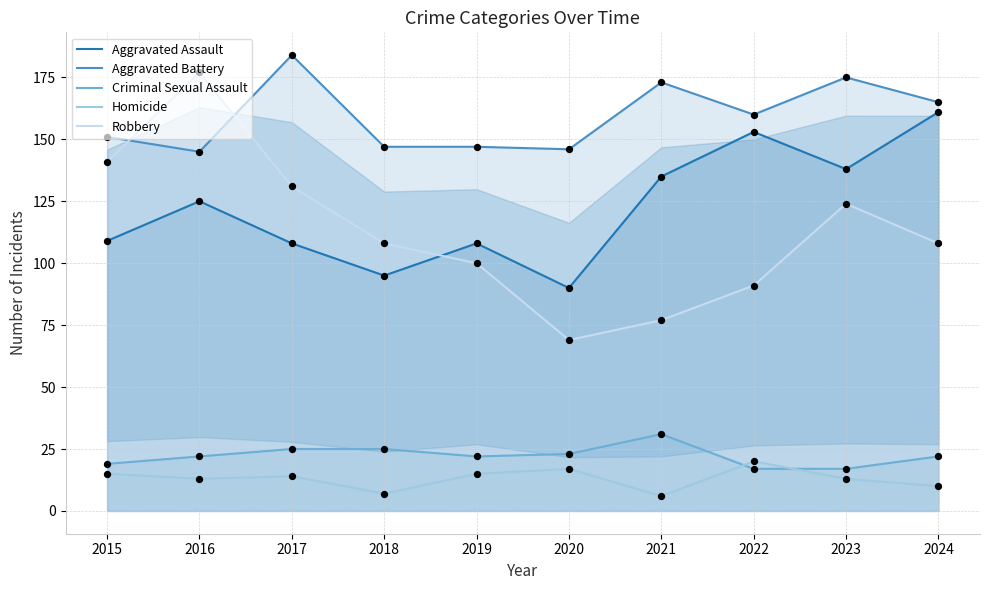

Is the value of Robbery at 2017 greater than the value of Aggravated Assault at 2024?

No